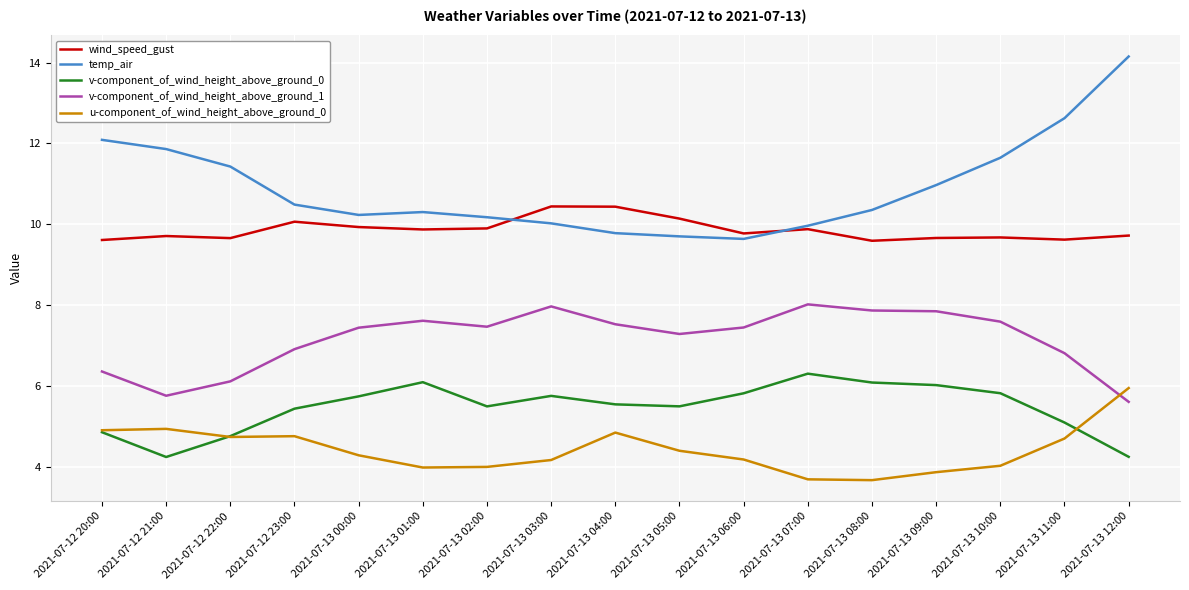

Read the v-component_of_wind_height_above_ground_1 value at 2021-07-12 23:00.

6.9